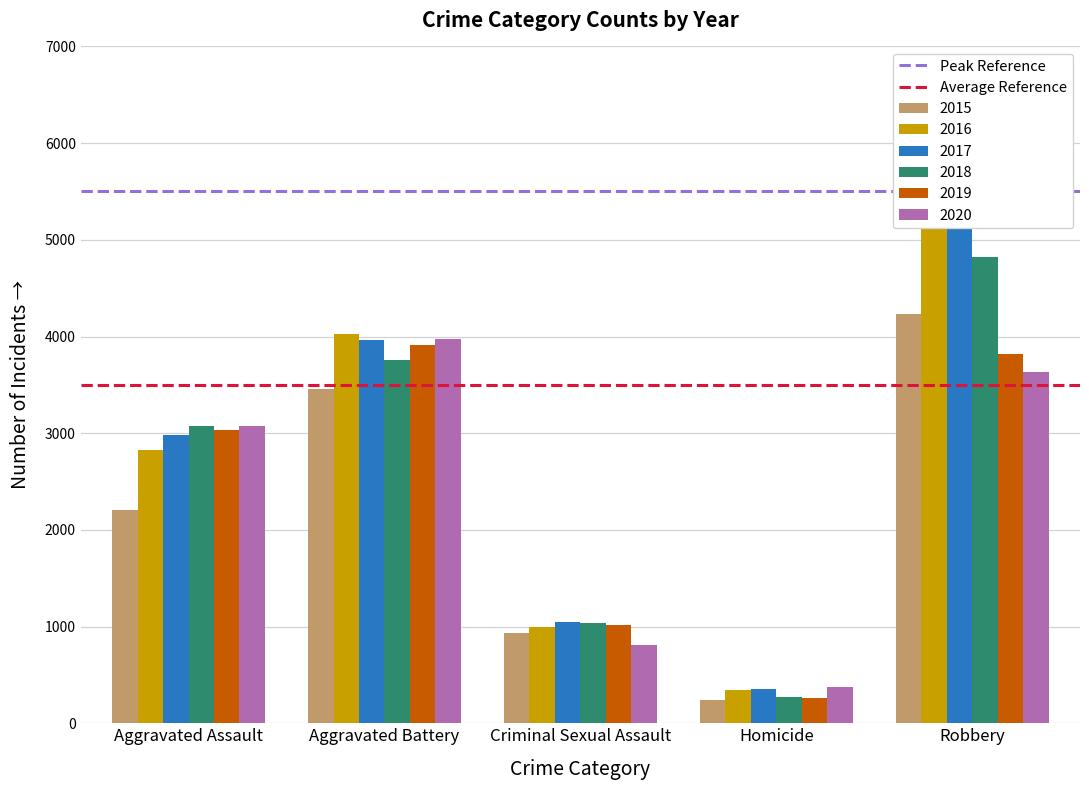

The Peak Reference series shows 5500 at Aggravated Assault. True or false?

True